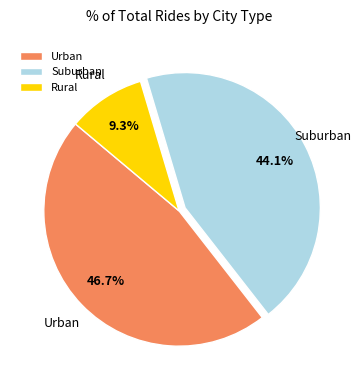

Does any single category account for the majority?

No